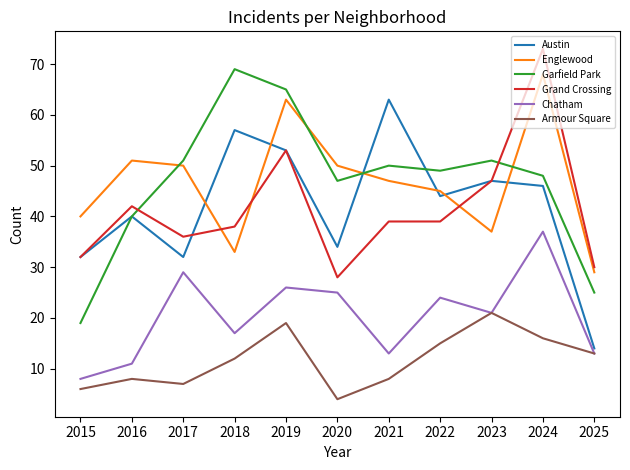

What is the difference between the second highest and second lowest values in the Armour Square series?

13